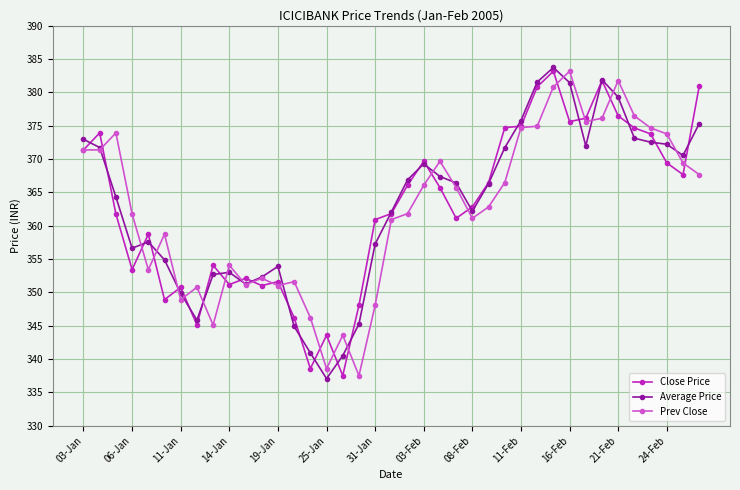

What is the minimum value for Close Price?

337.5